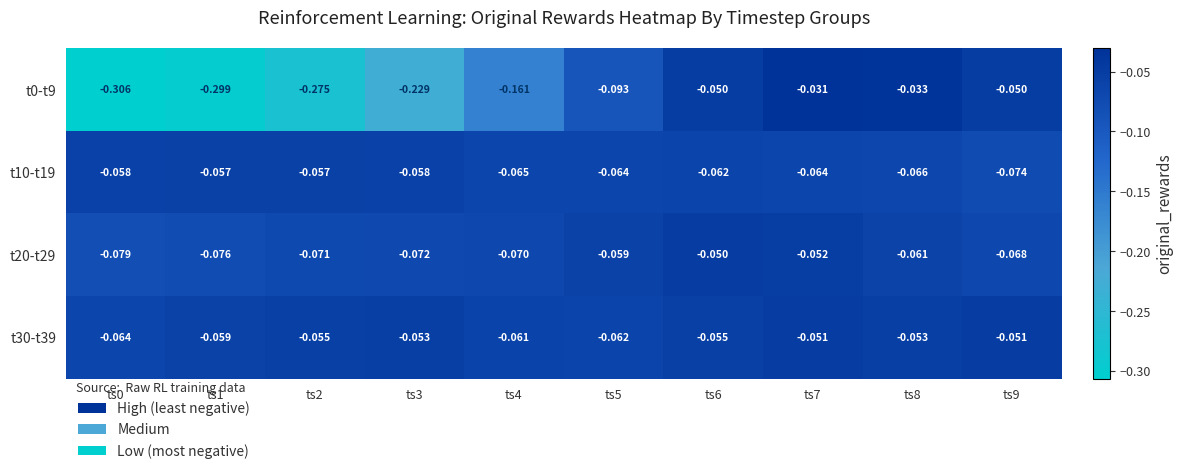

What is the total value across all series at ts2?

-0.5